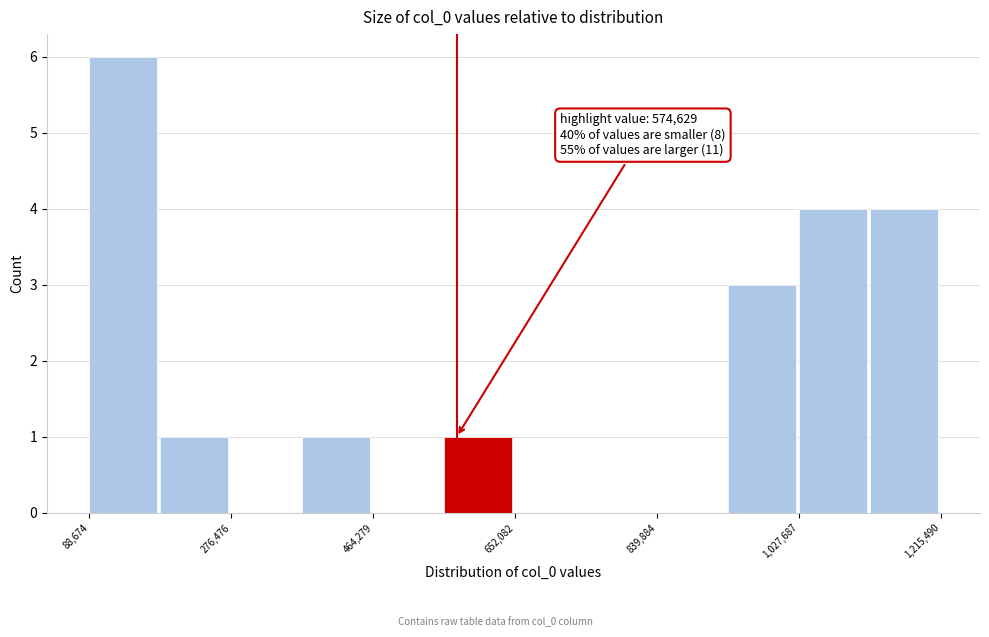

Which range on the x-axis has the tallest bar?

80000 to 180000